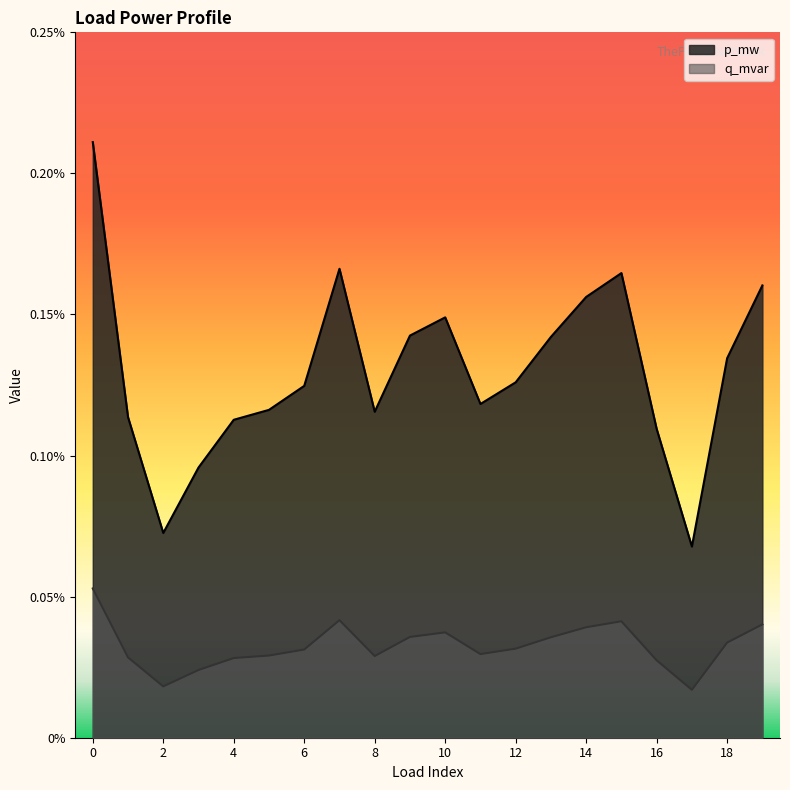

Rank the series by their average value, from highest to lowest.

p_mw, q_mvar